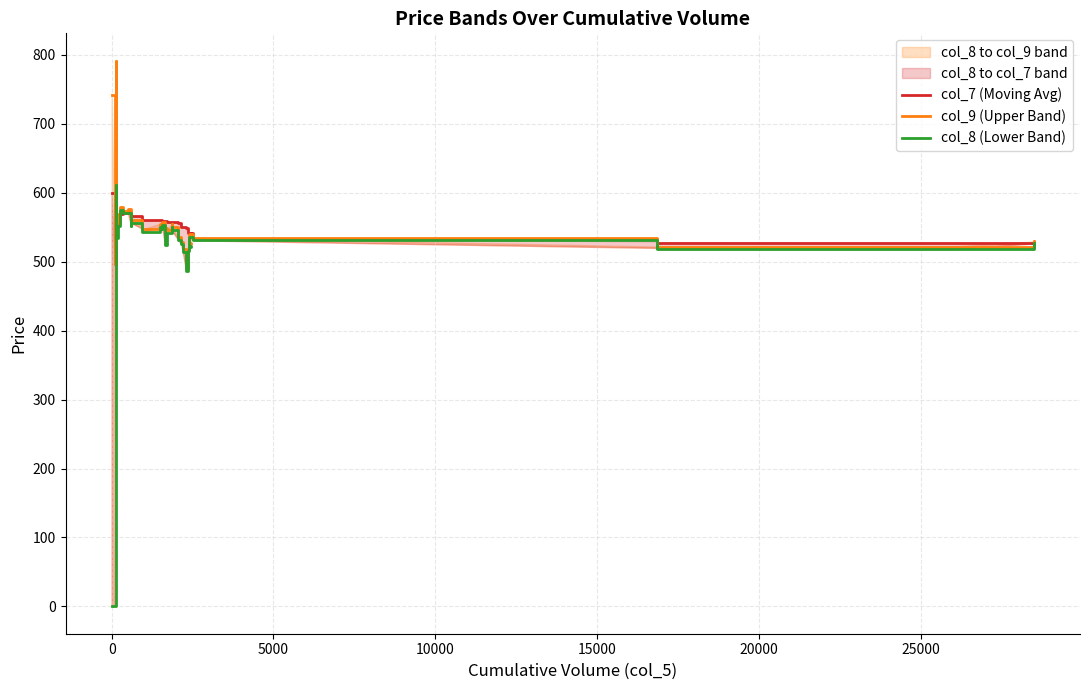

How many values in the col_8 (Lower Band) series are below 532?

19